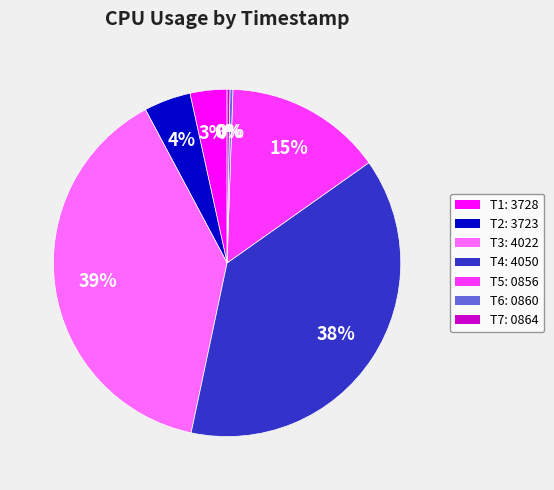

To the nearest percent, what is the average slice percentage?

14%